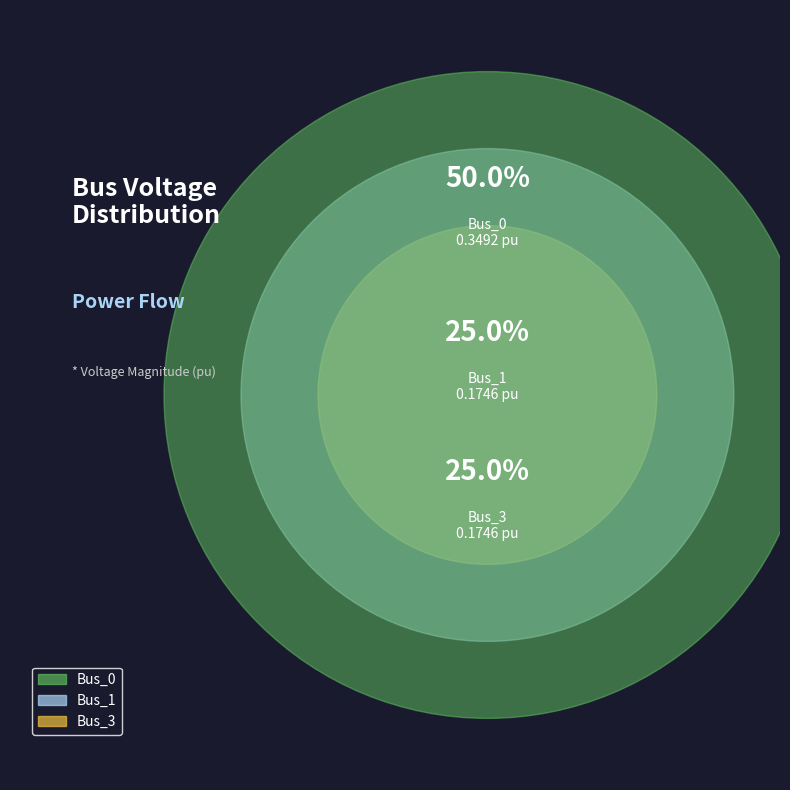

Does any single category account for the majority?

No